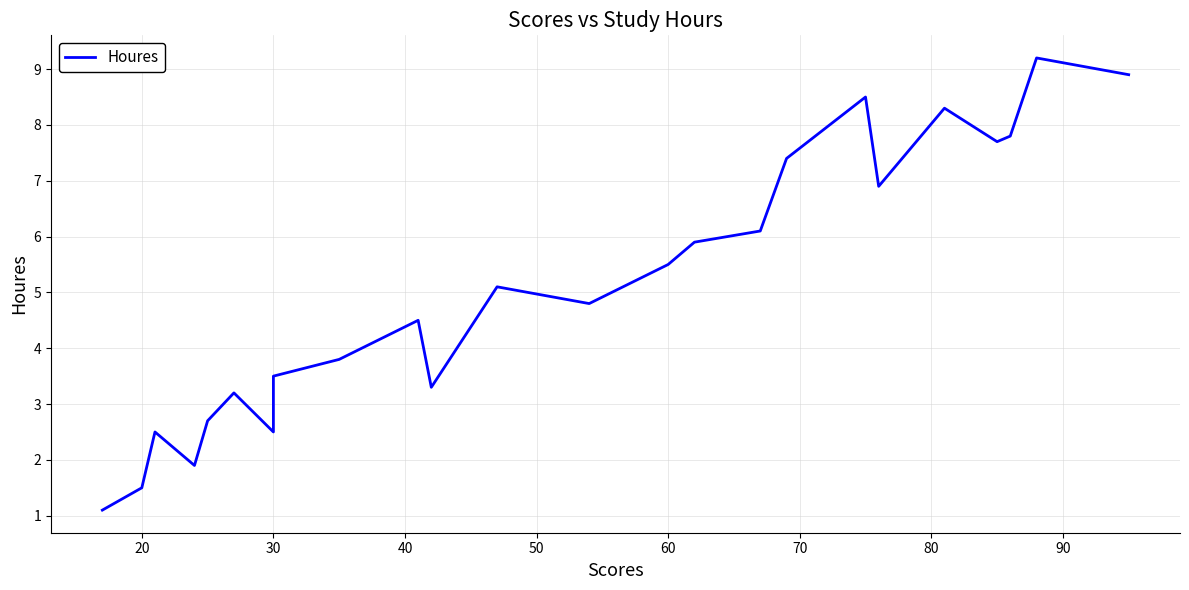

What is the difference between the maximum and minimum values?

8.1